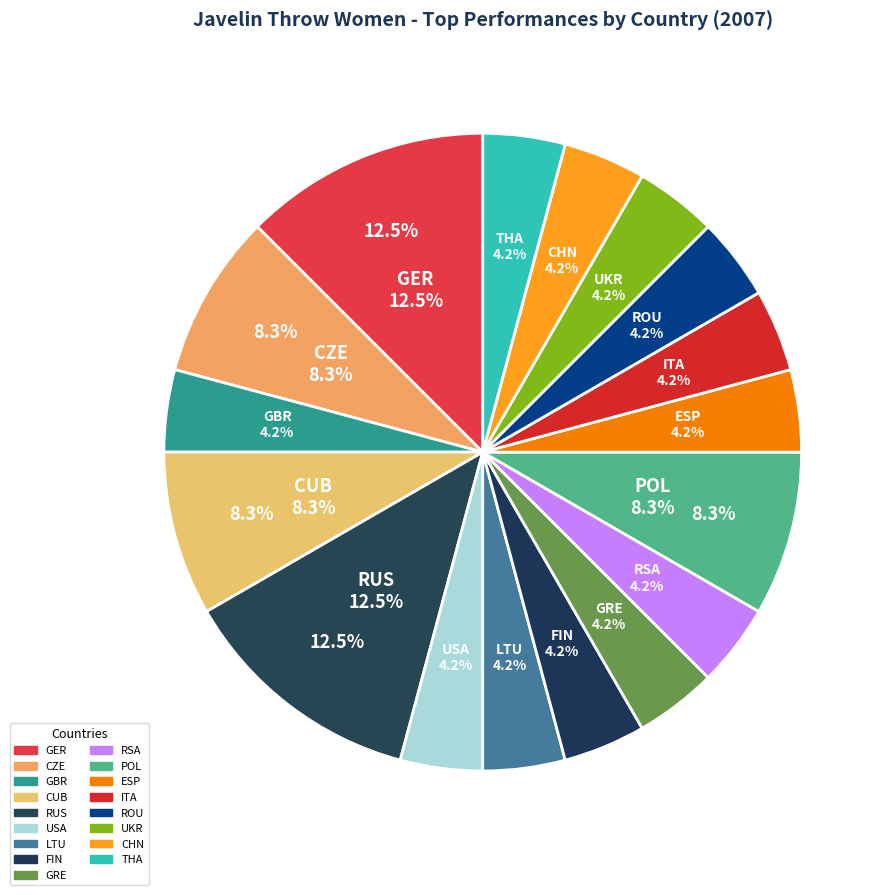

What percentage is the LTU slice, to the nearest percent?

4%